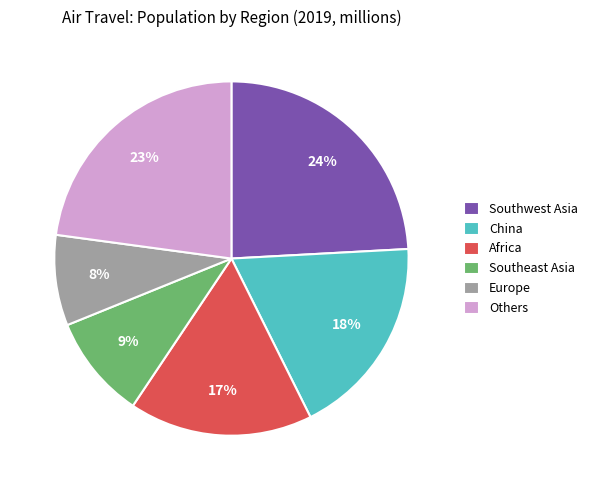

Is the sum of Others and Southeast Asia greater than half?

No